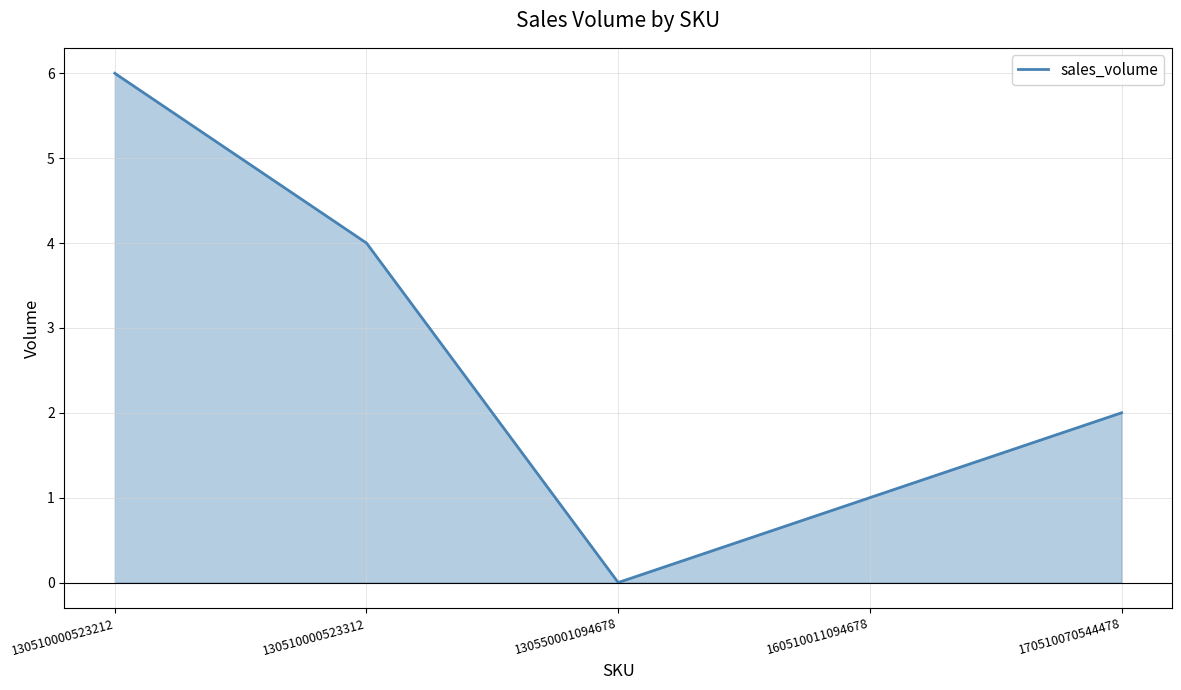

What is the average value?

3